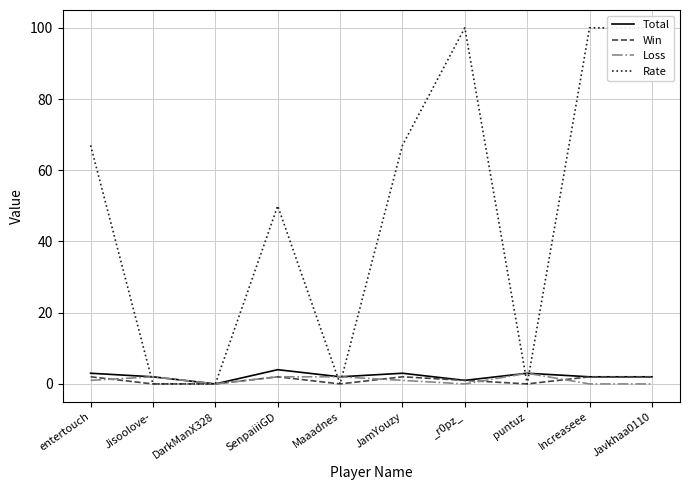

What is the label of the 2nd point from the left?

Jisoolove-